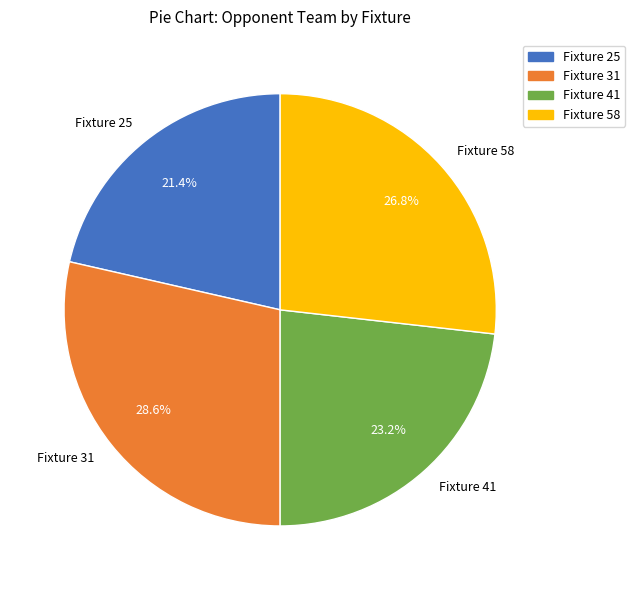

Rank the categories by value from lowest to highest.

Fixture 25, Fixture 41, Fixture 58, Fixture 31